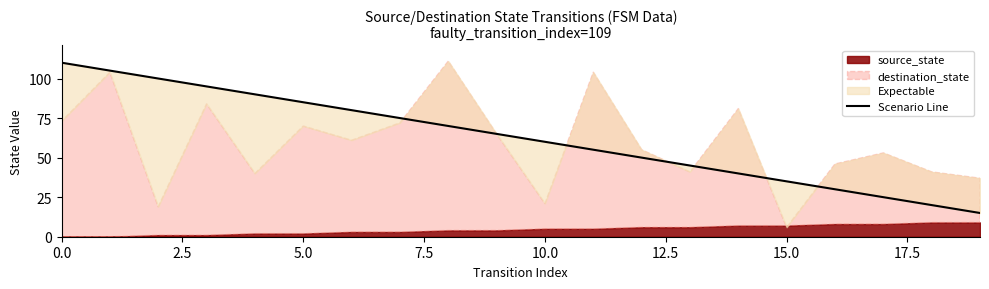

Reading left to right, what are all the values shown in this chart?

110	105	100	95	90	85	80	75	70	65	60	55	50	45	40	35	30	25	20	15